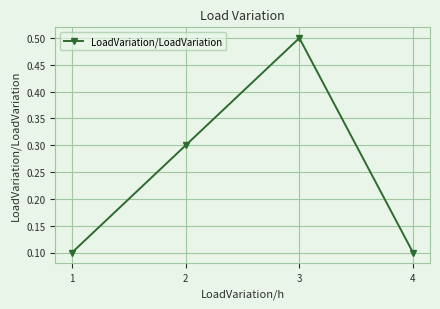

At which category does the chart reach its peak across all series?

3